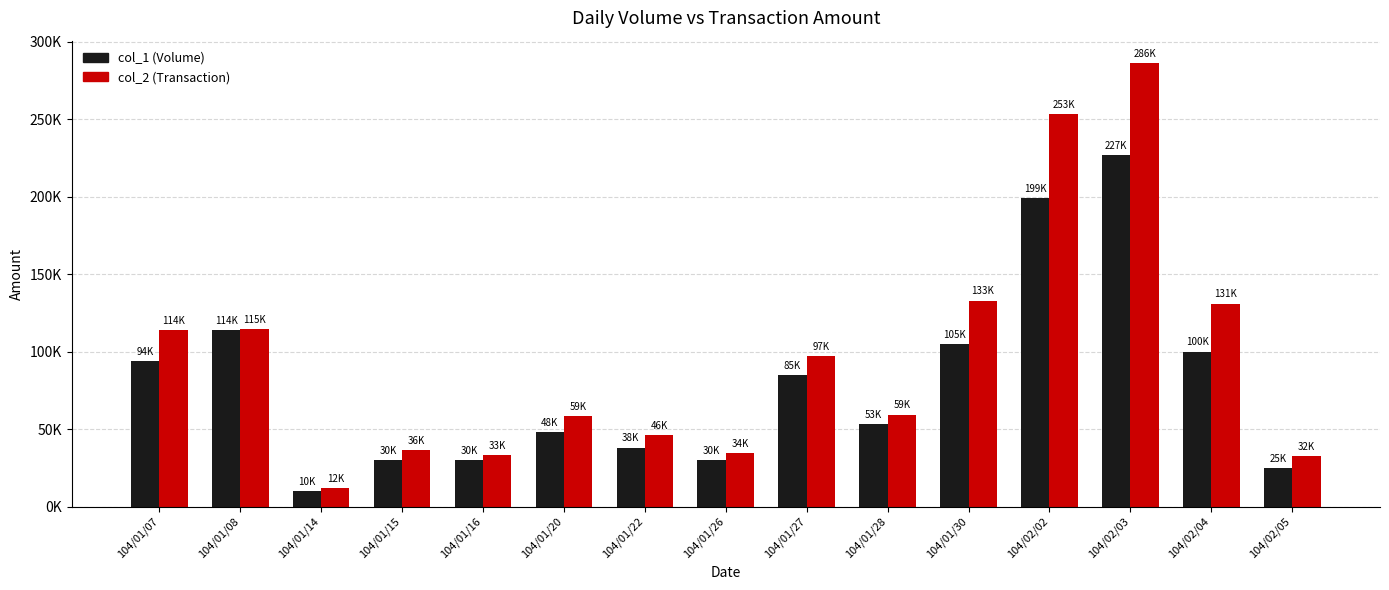

What is the label of the 14th bar from the right?

104/01/08